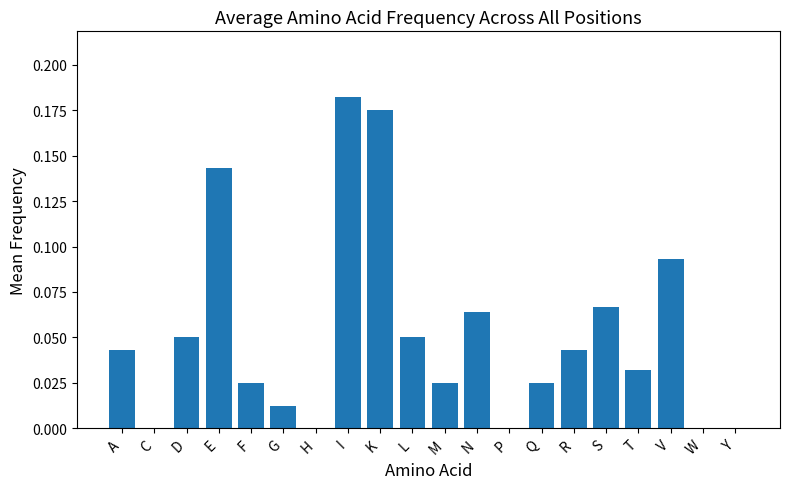

Between H and S, which is larger?

S